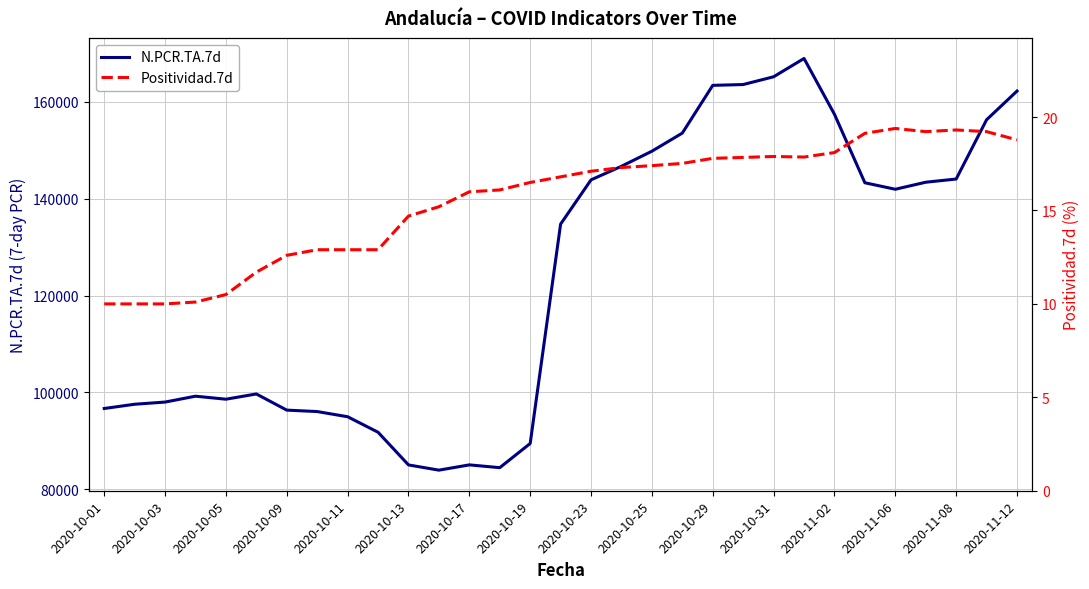

True or false: Positividad.7d and N.PCR.TA.7d cross at least once.

False